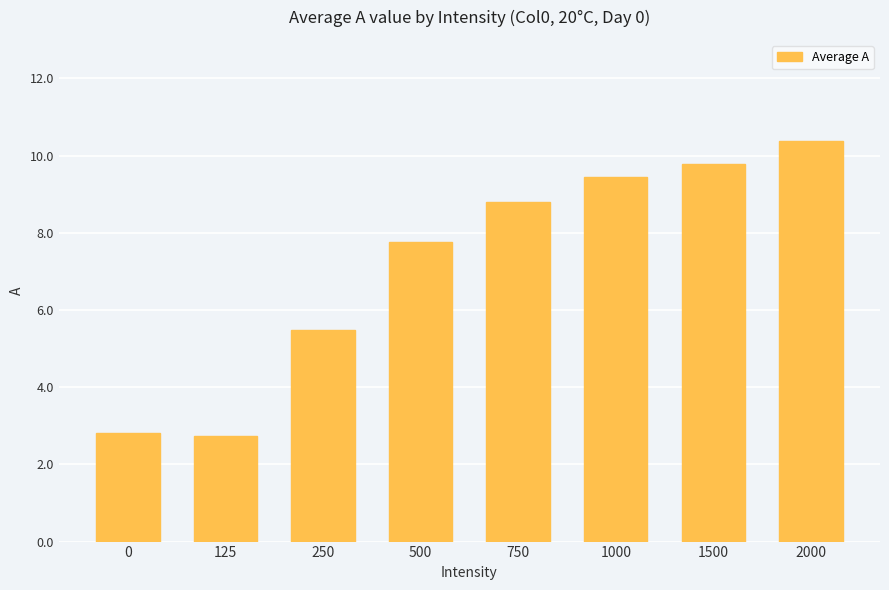

True or false: the data shows 2.8 at 0.

True